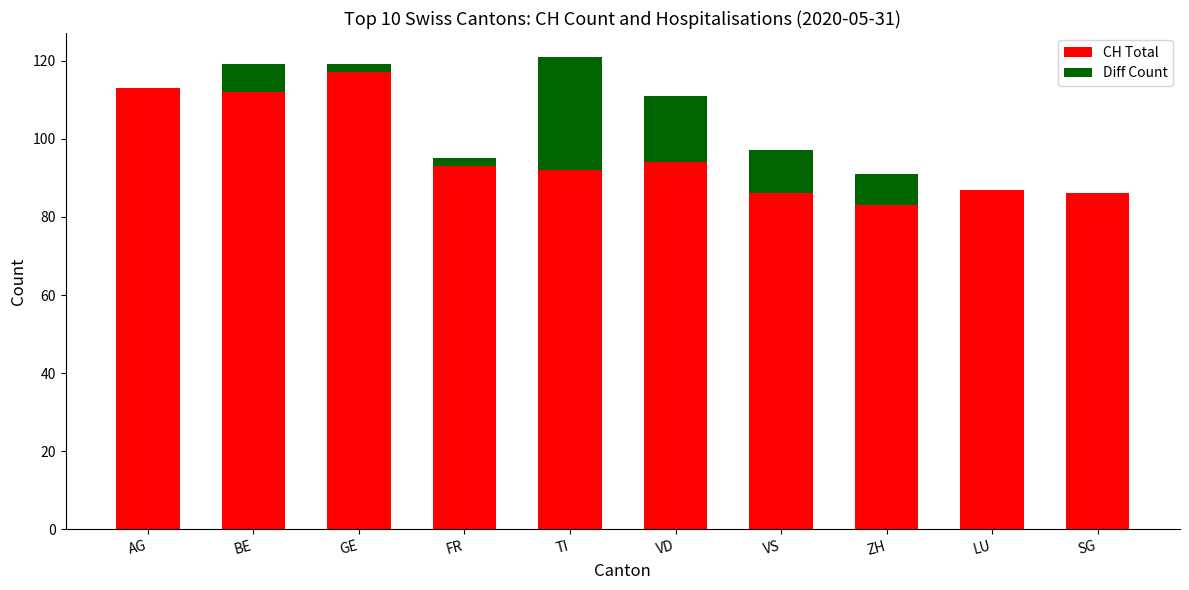

At which label does CH Total reach its peak?

GE